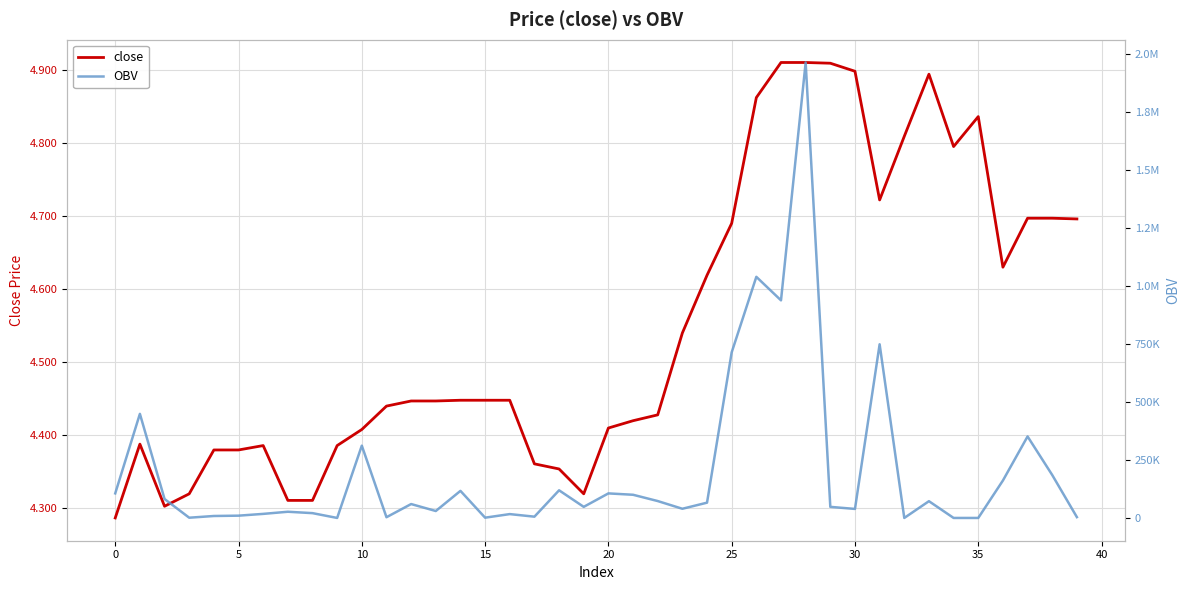

At how many categories does at least one series exceed 129745?

10